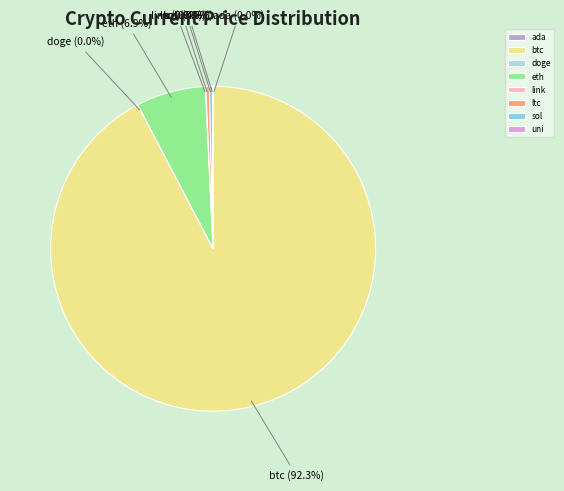

Which has a higher value, btc or ltc?

btc